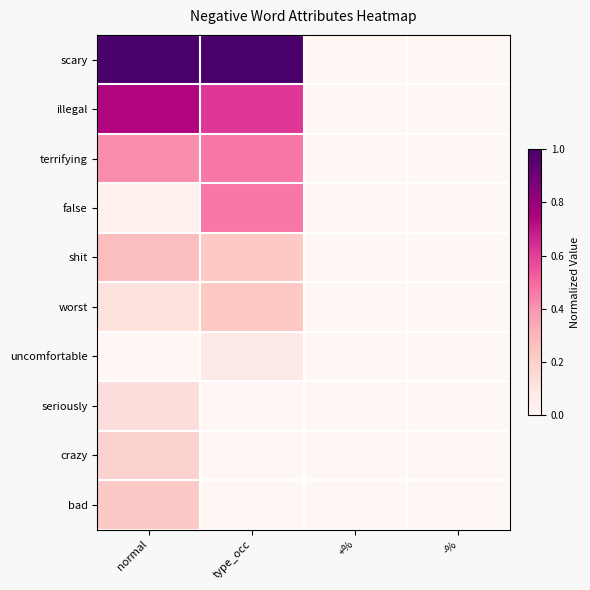

Rank the series by their maximum value, from lowest to highest.

uncomfortable, seriously, crazy, bad, worst, shit, terrifying, false, illegal, scary